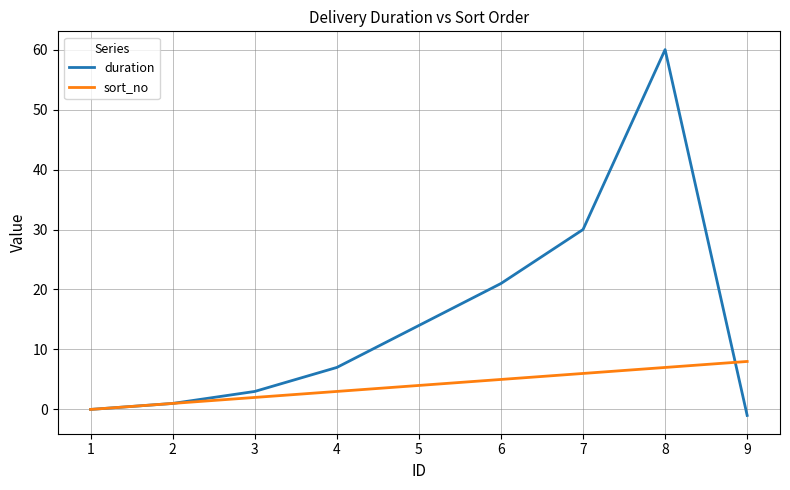

True or false: sort_no has more than 1 interior local peaks.

False